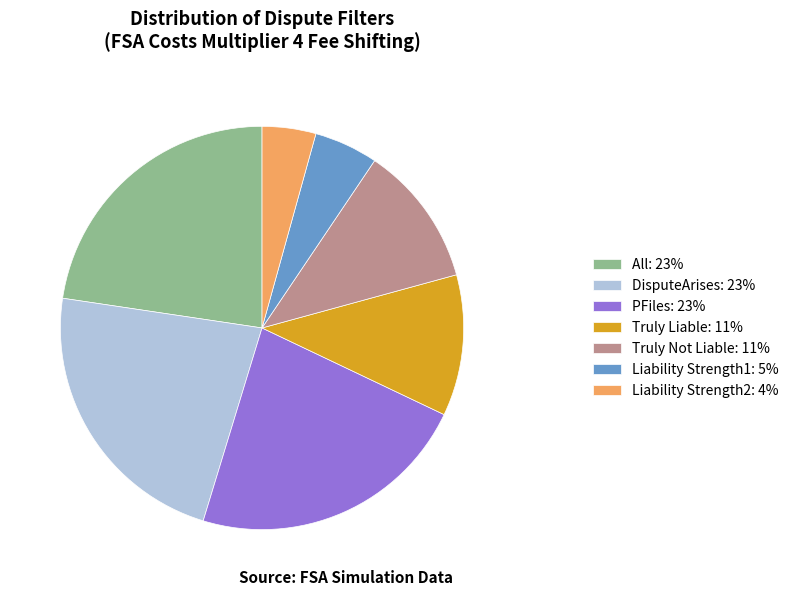

Does any single category account for the majority?

No